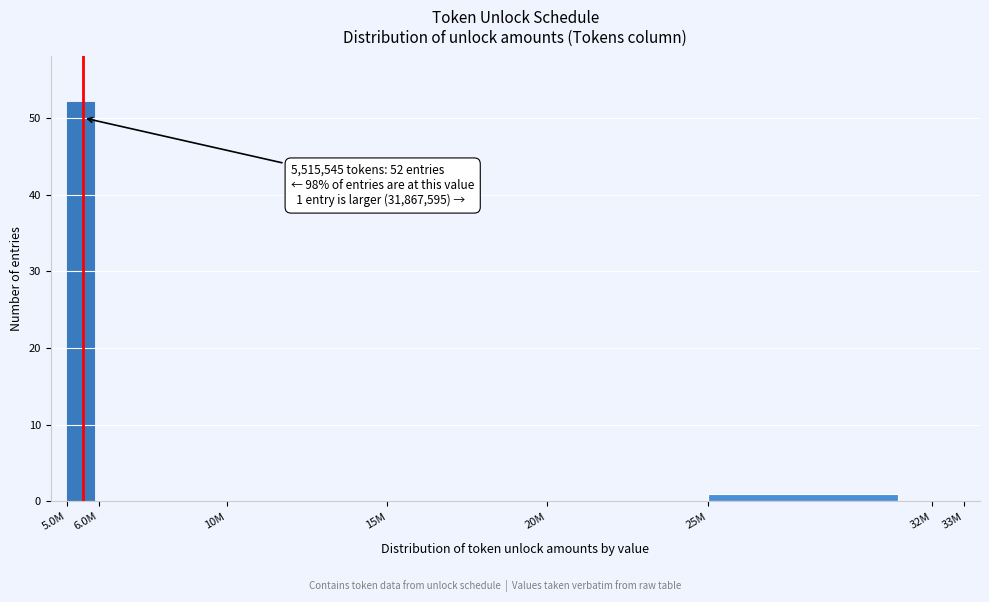

Reading right to left, list all the values displayed in this chart.

32M=0	25M=1	20M=0	15M=0	10M=0	6.0M=0	5.0M=52